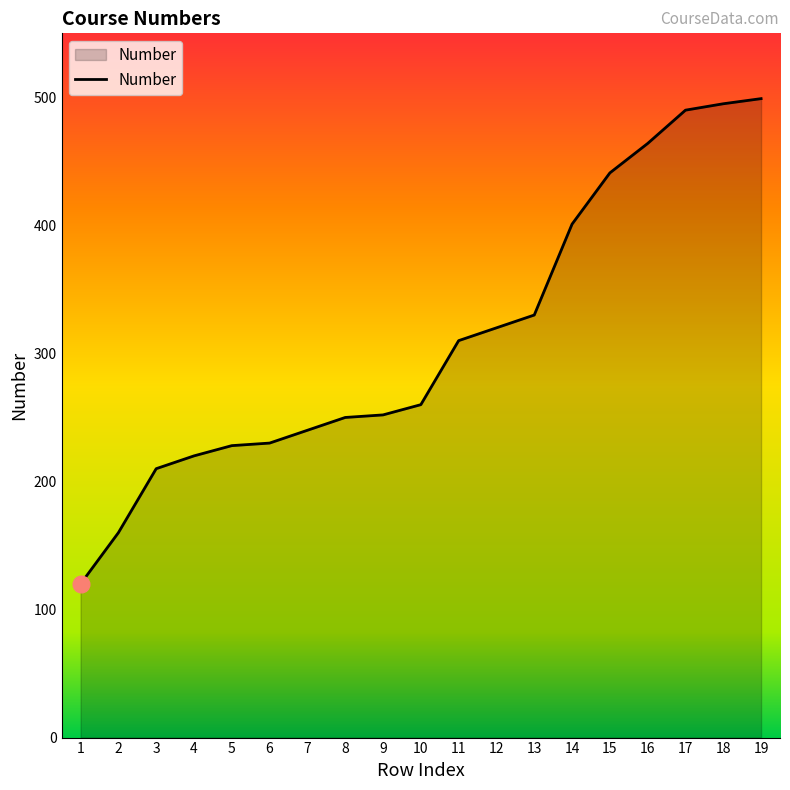

Approximately how many times larger is the value at 11 compared to 6?

1.3